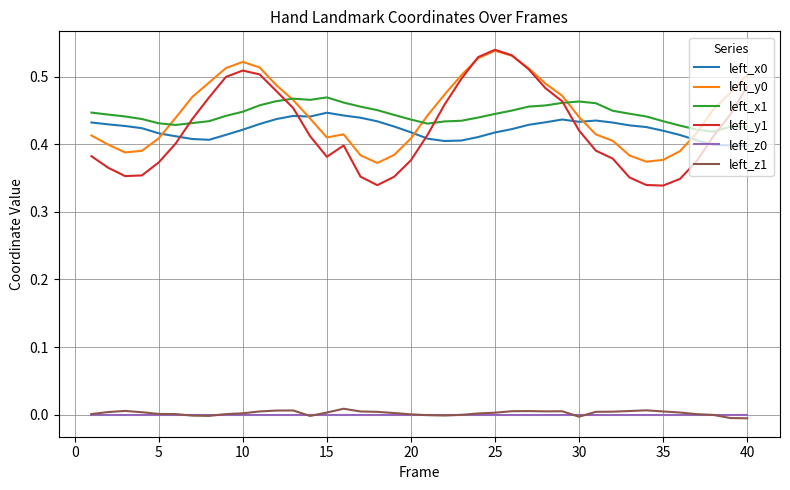

Which series has the widest spread of values?

left_y1